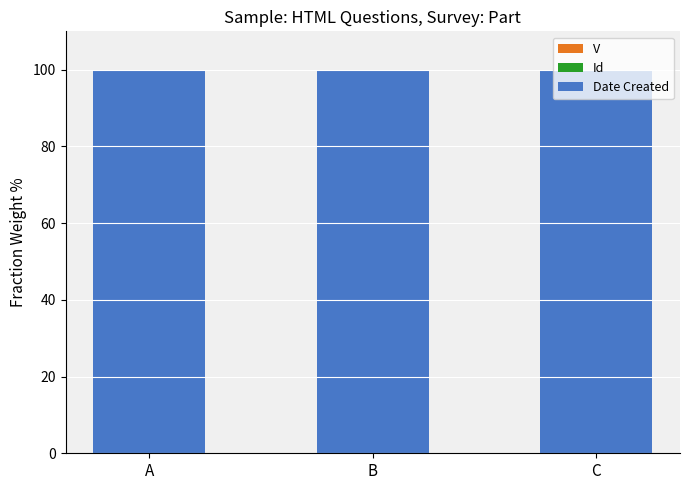

Count the Date Created values in the range 99 to 100.

3